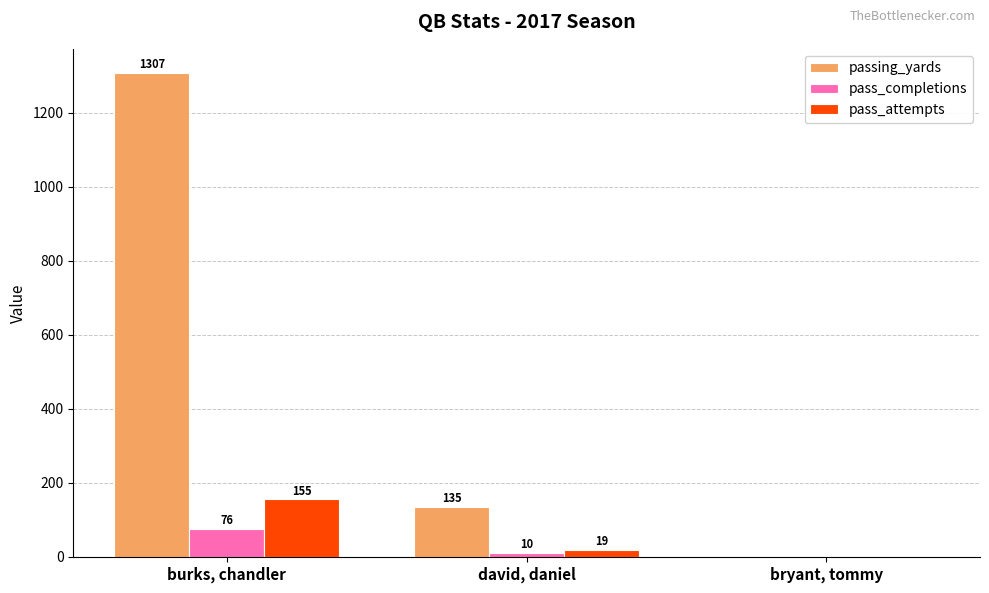

Reading left to right, transcribe all the data shown in this chart.

passing_yards: 1307	135	0
pass_completions: 76	10	0
pass_attempts: 155	19	0